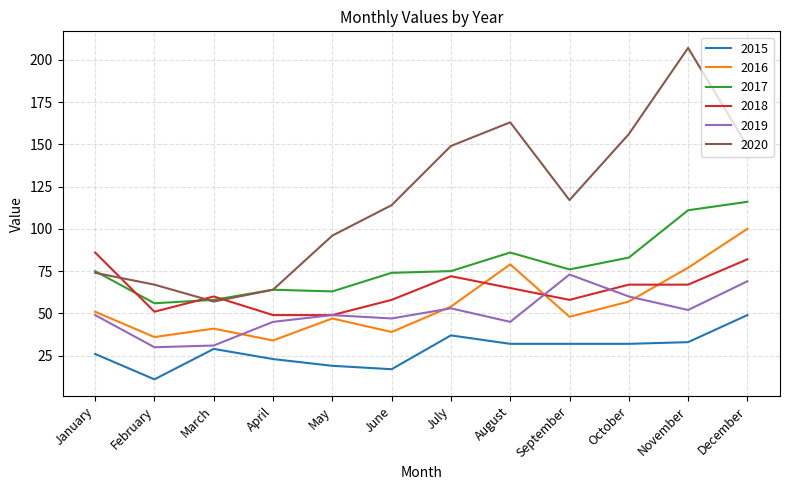

What is the difference between the second highest and second lowest values in the 2019 series?

38